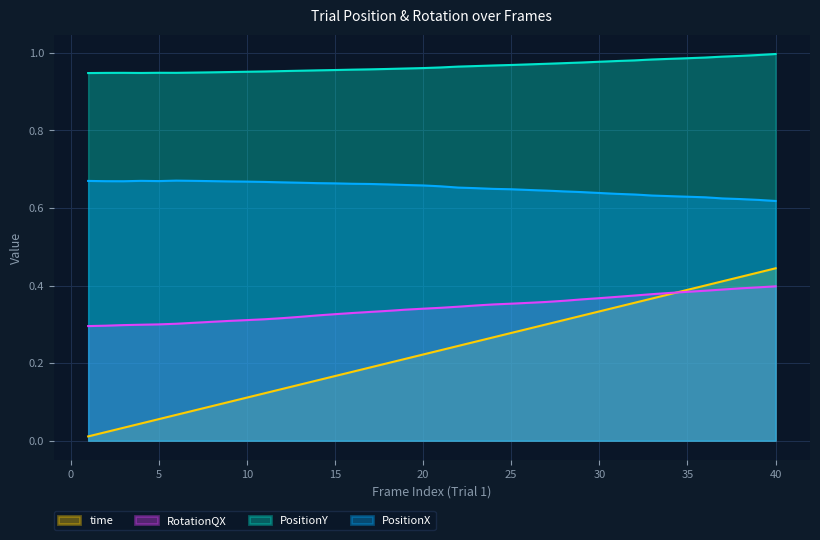

Which series has the largest total across all categories?

PositionY